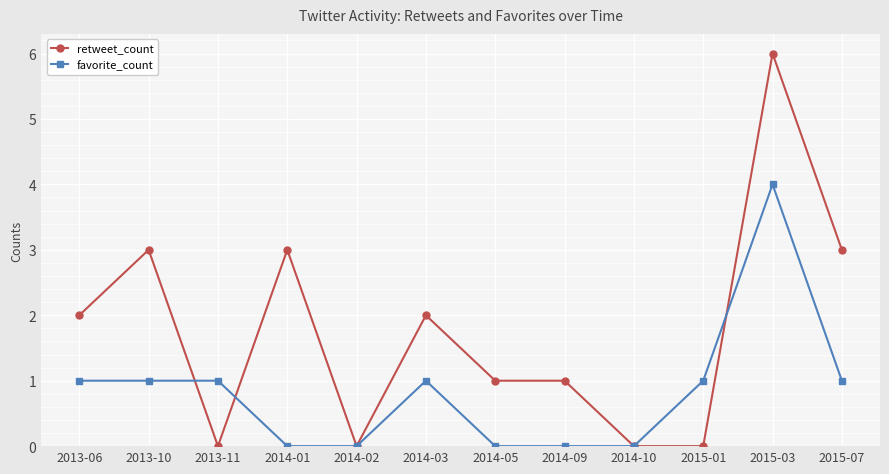

What are all the series names shown in the legend?

retweet_count, favorite_count